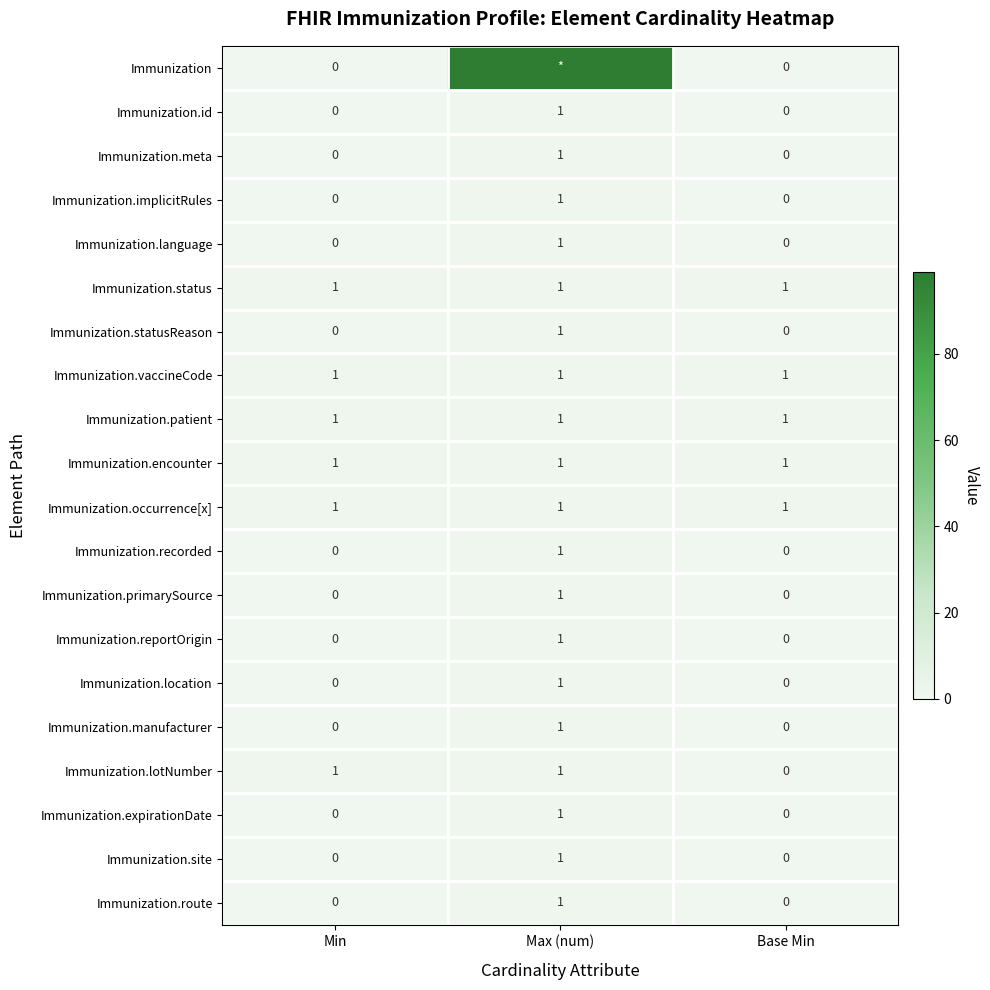

The value of Immunization.recorded at Base Min is -1. True or false?

False